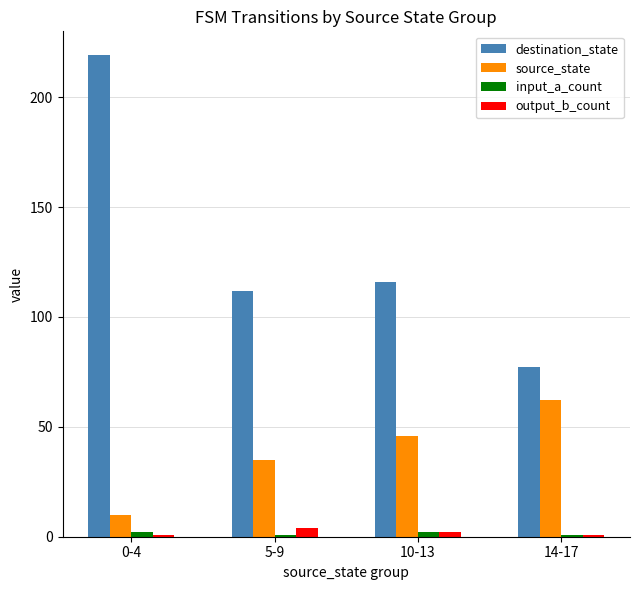

True or false: output_b_count has a value of 2 at 10-13.

True